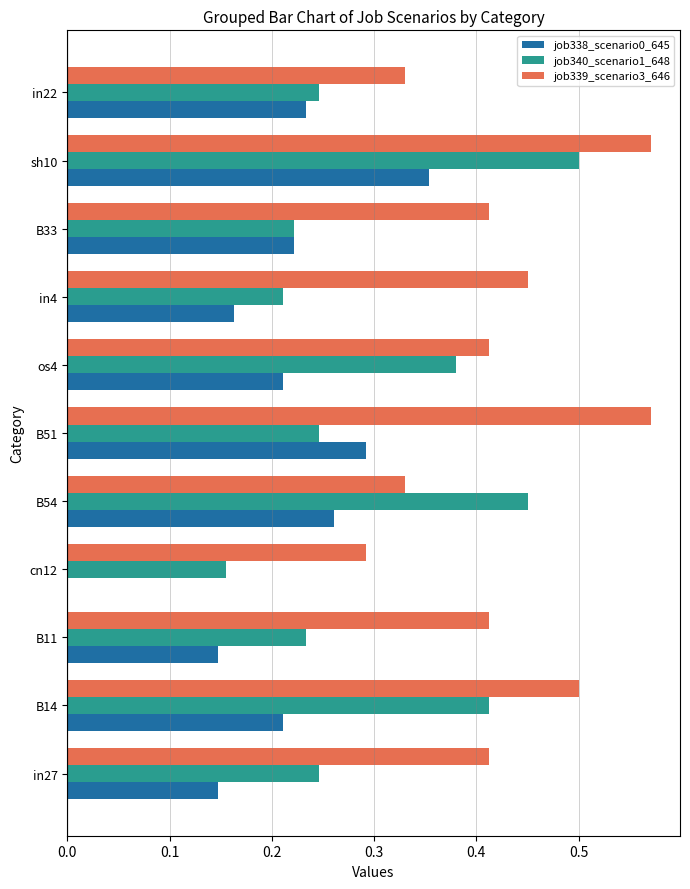

At which category is the sum across all series the highest?

sh10